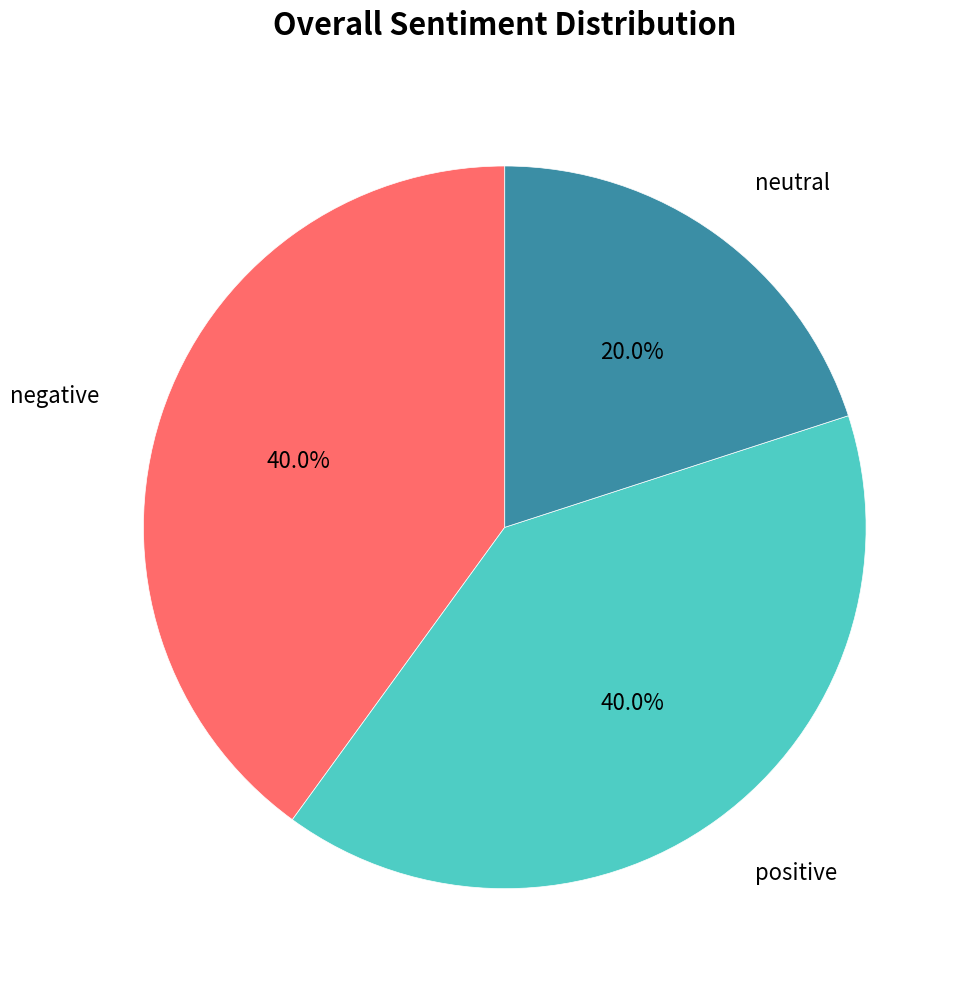

Which category has the smallest portion of the pie?

neutral